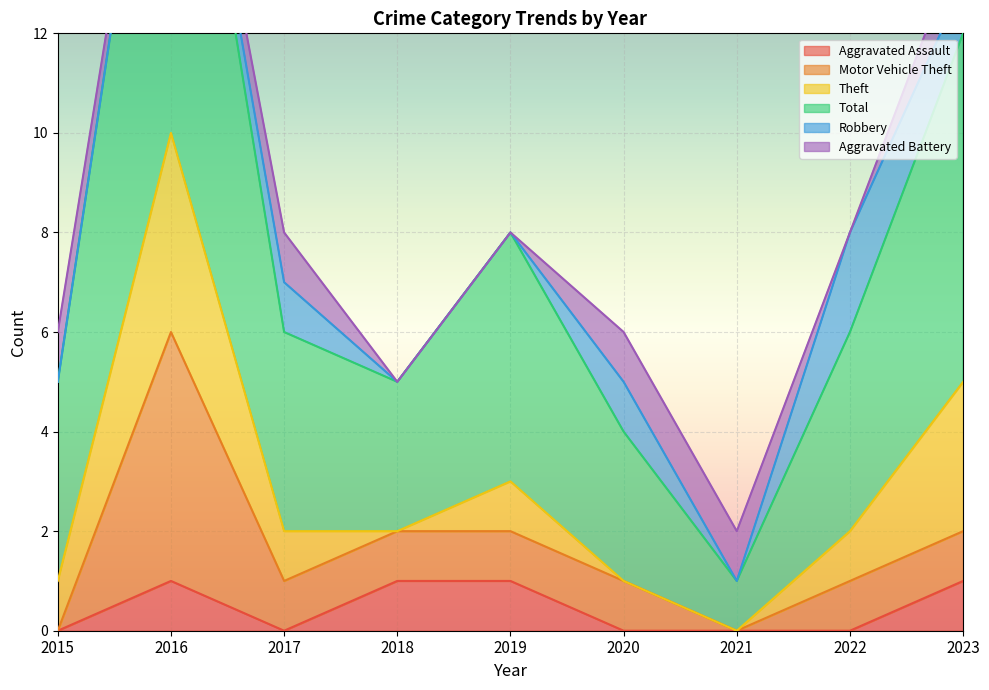

Where do Aggravated Assault and Aggravated Battery first cross each other?

2015 and 2016